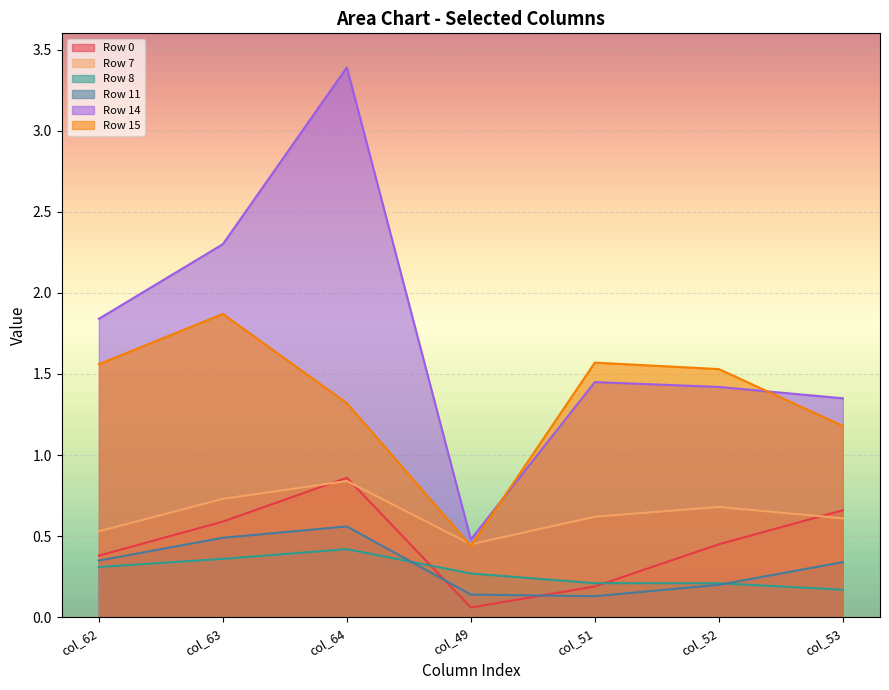

The value of Row 14 at col_51 is 0.5. True or false?

False